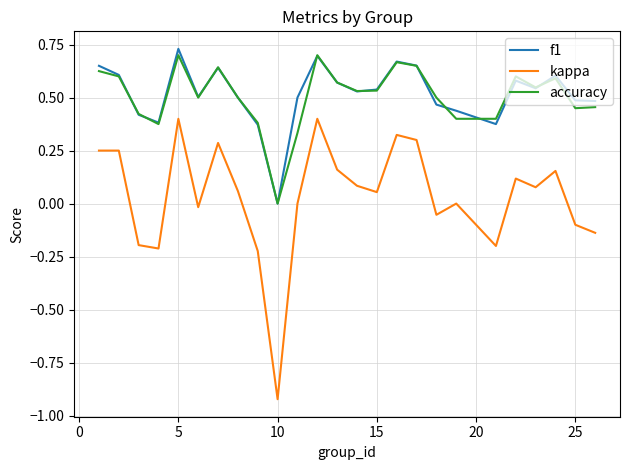

Which series has the widest spread of values?

kappa